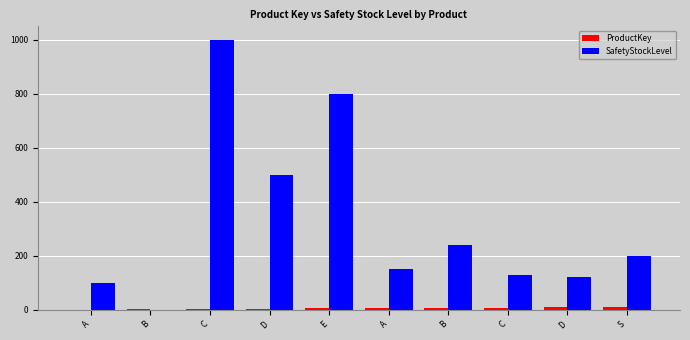

How many groups of bars are there?

10